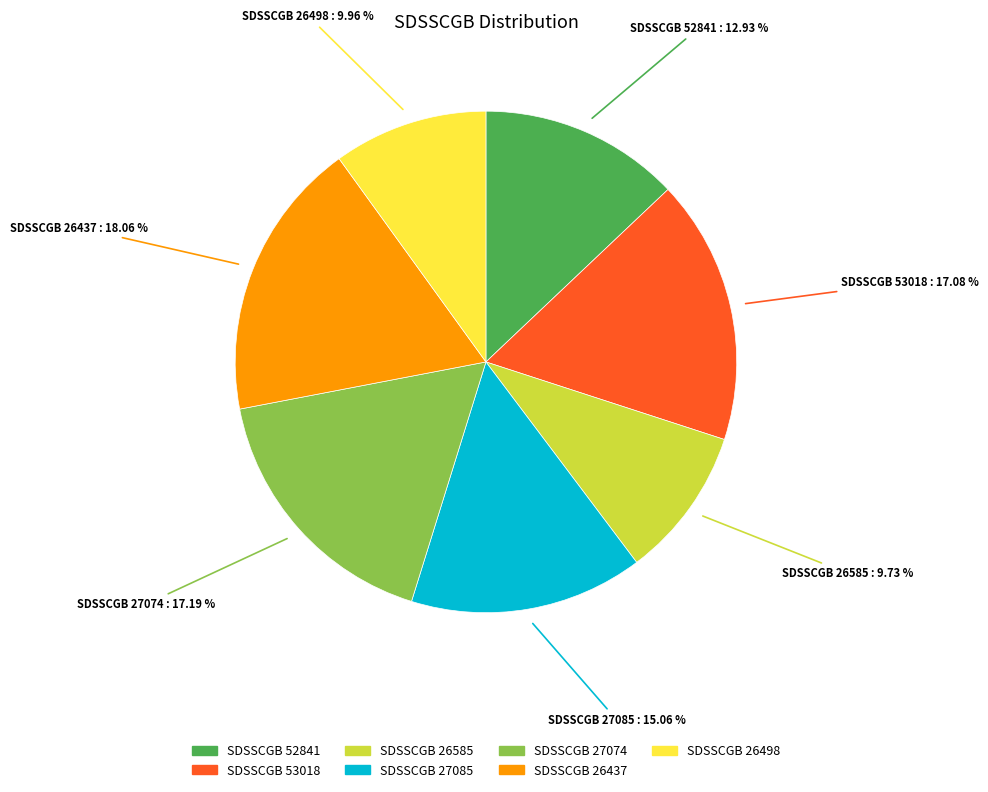

What is the largest slice in the pie chart?

SDSSCGB 26437